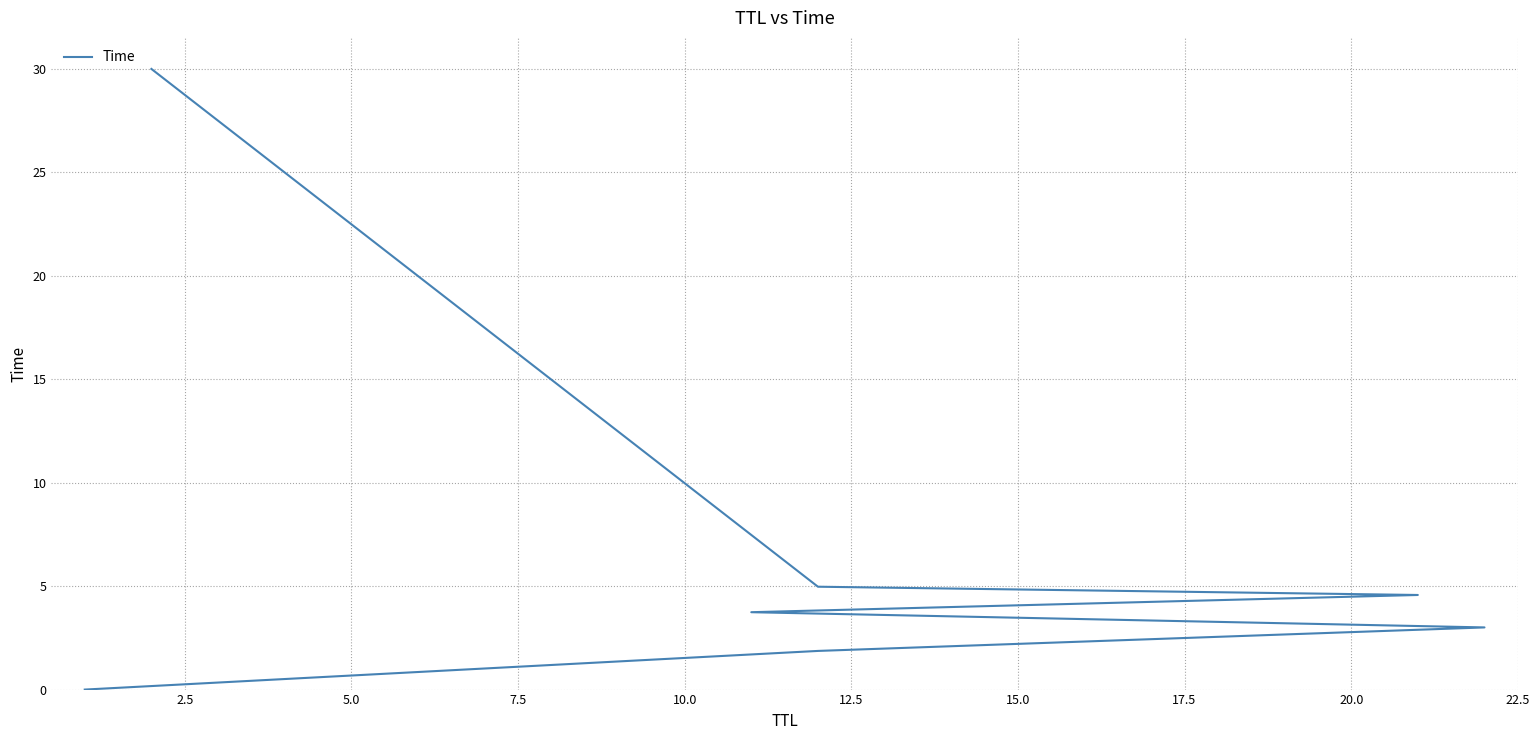

Does the chart have visible grid lines?

Yes